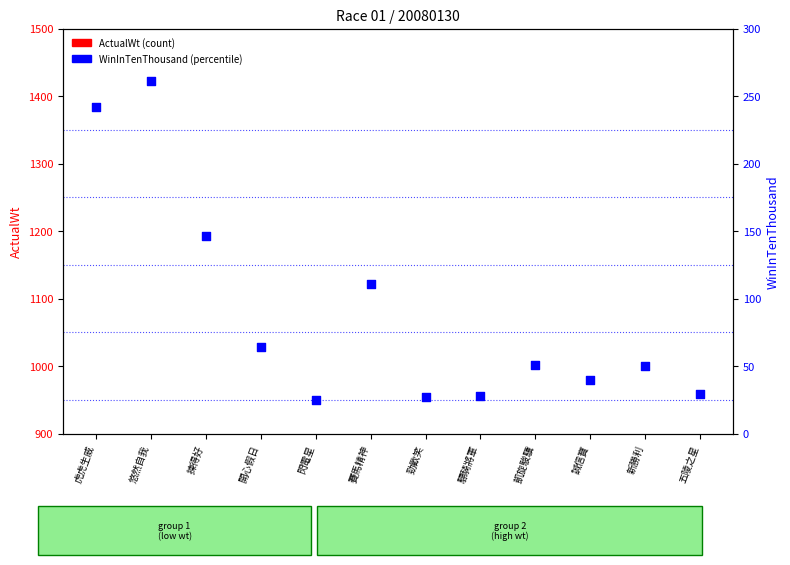

What is the change in value from 揀得好 to 誠信寶?

-106